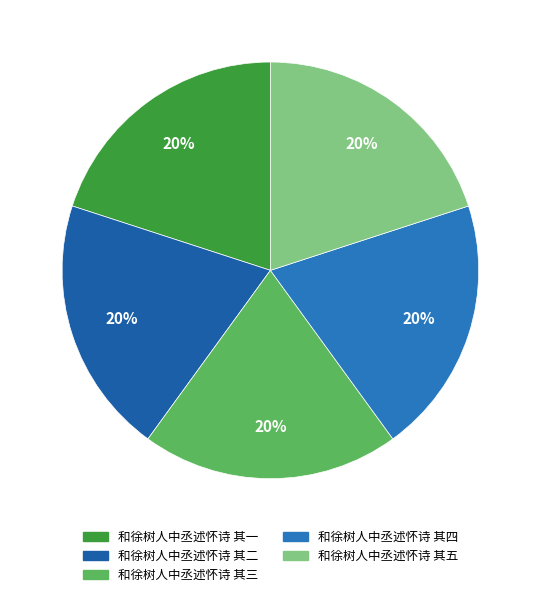

To the nearest percent, what is the combined percentage of 和徐树人中丞述怀诗 其五 and 和徐树人中丞述怀诗 其一?

40%